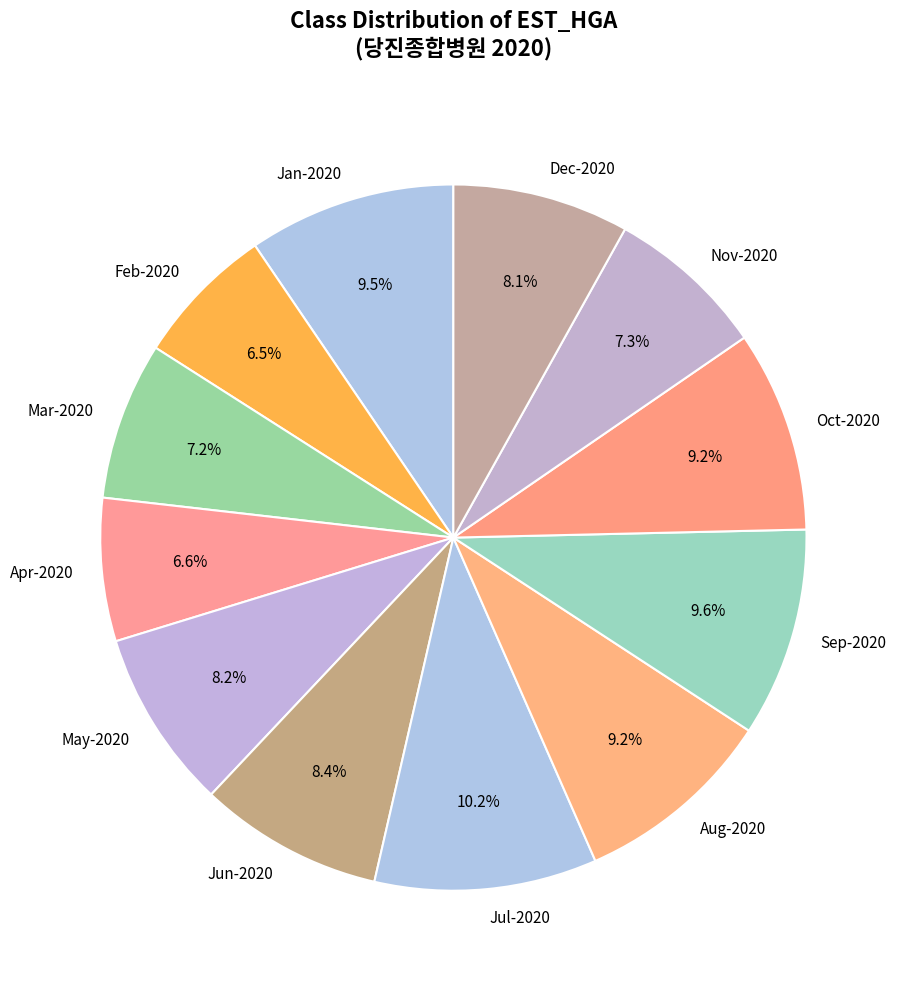

Is there any slice that represents more than half of the pie?

No